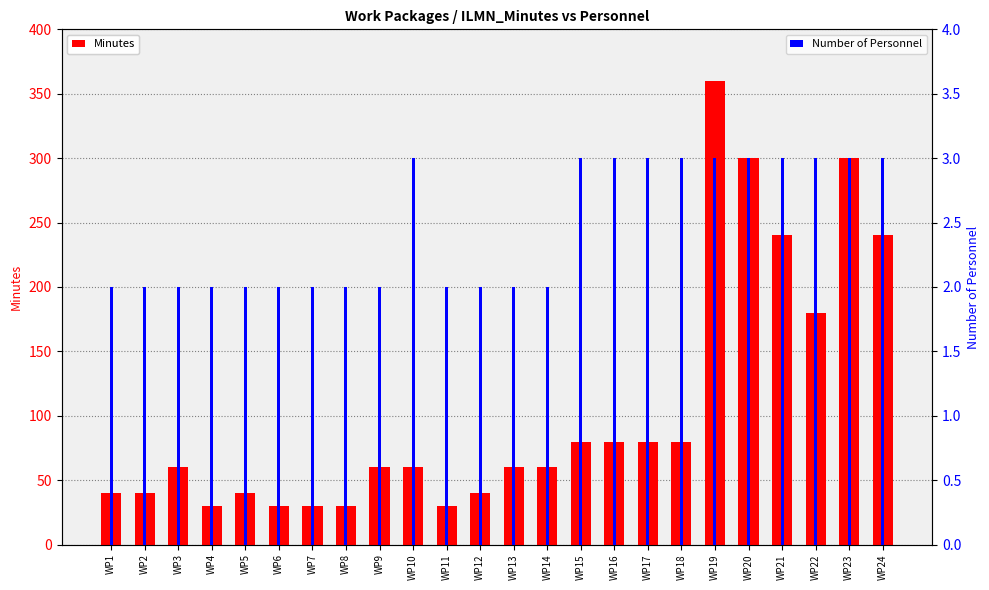

Which has a higher value, WP3 or WP7?

WP3